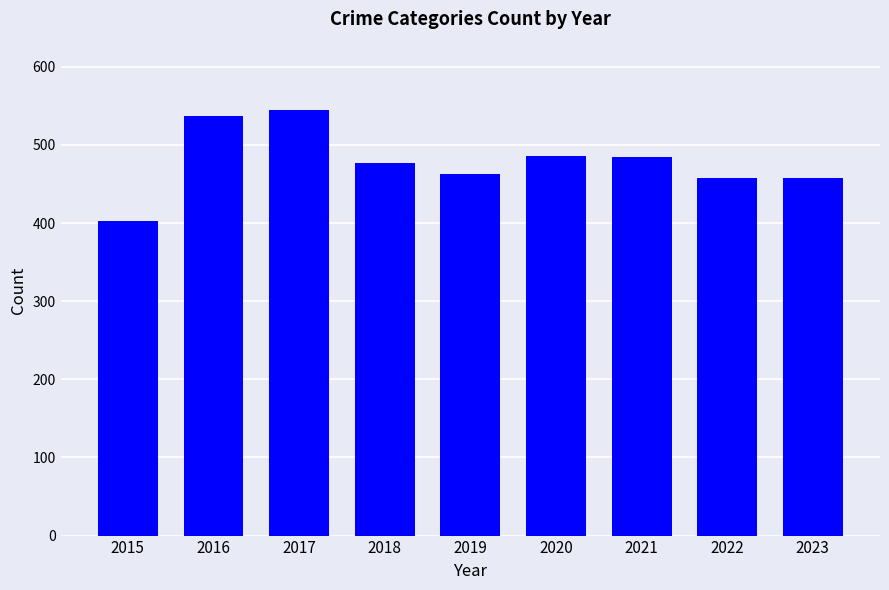

What is the value of the 3rd bar from the left?

545